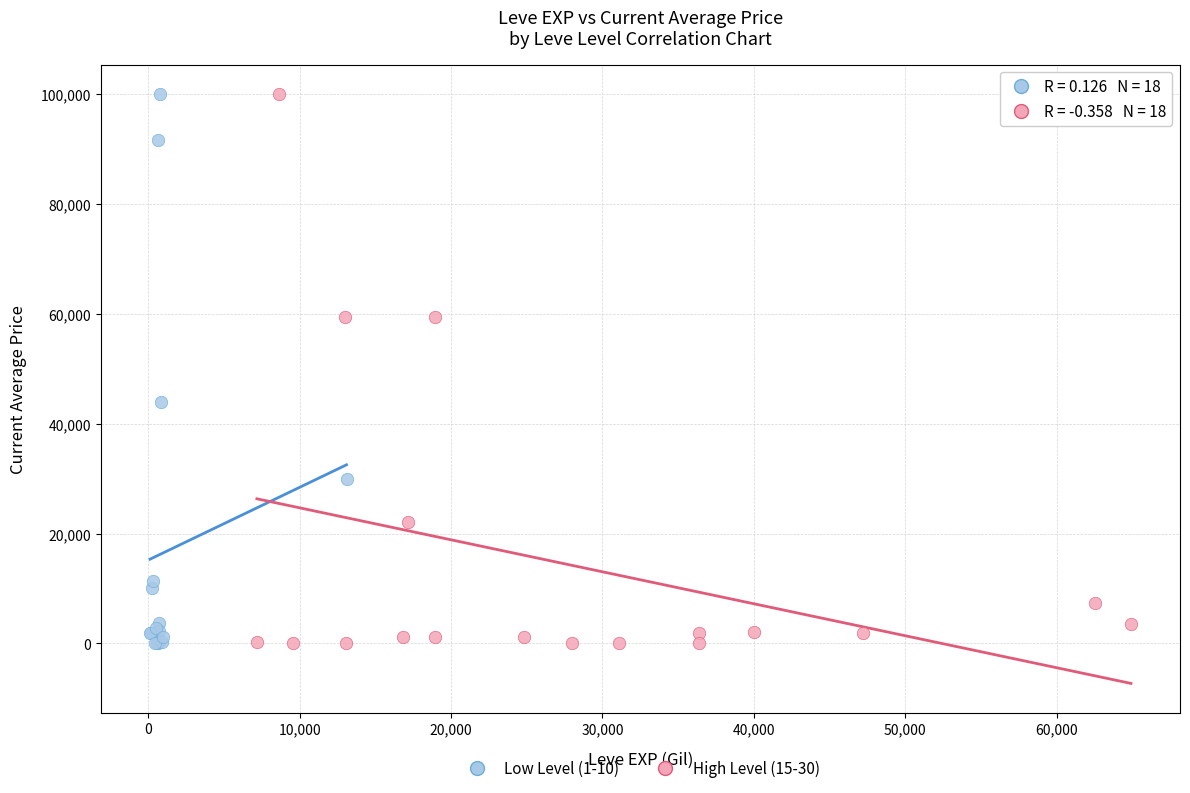

What are all the series names shown in the legend?

Low Level (1-10), High Level (15-30)